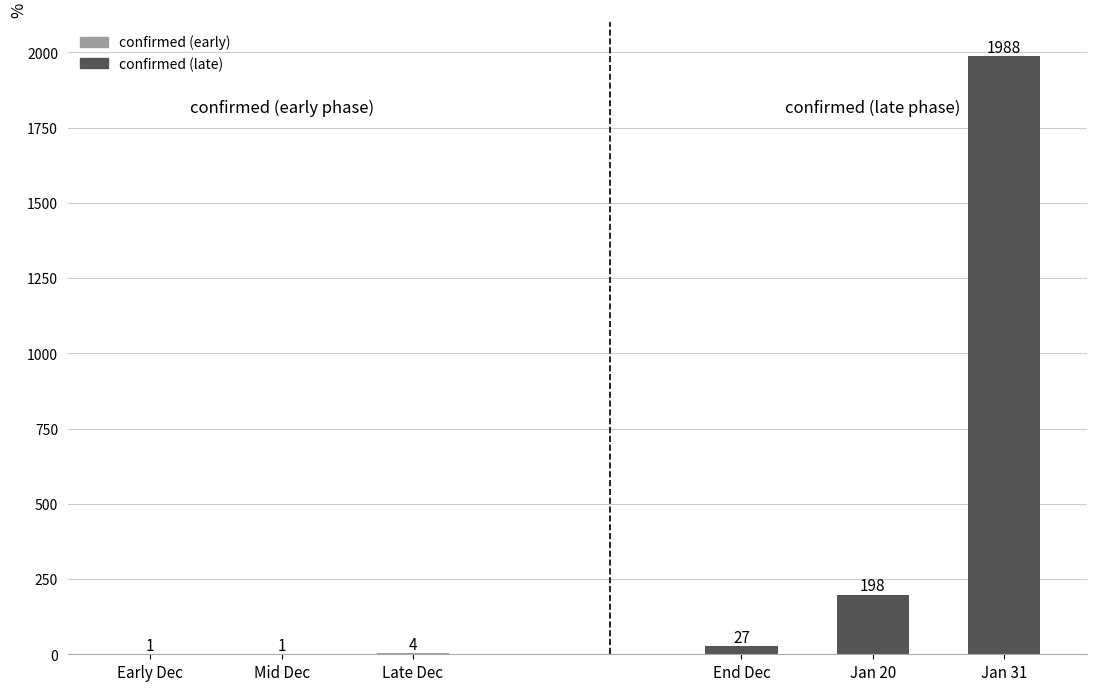

How many data points does each series have?

3